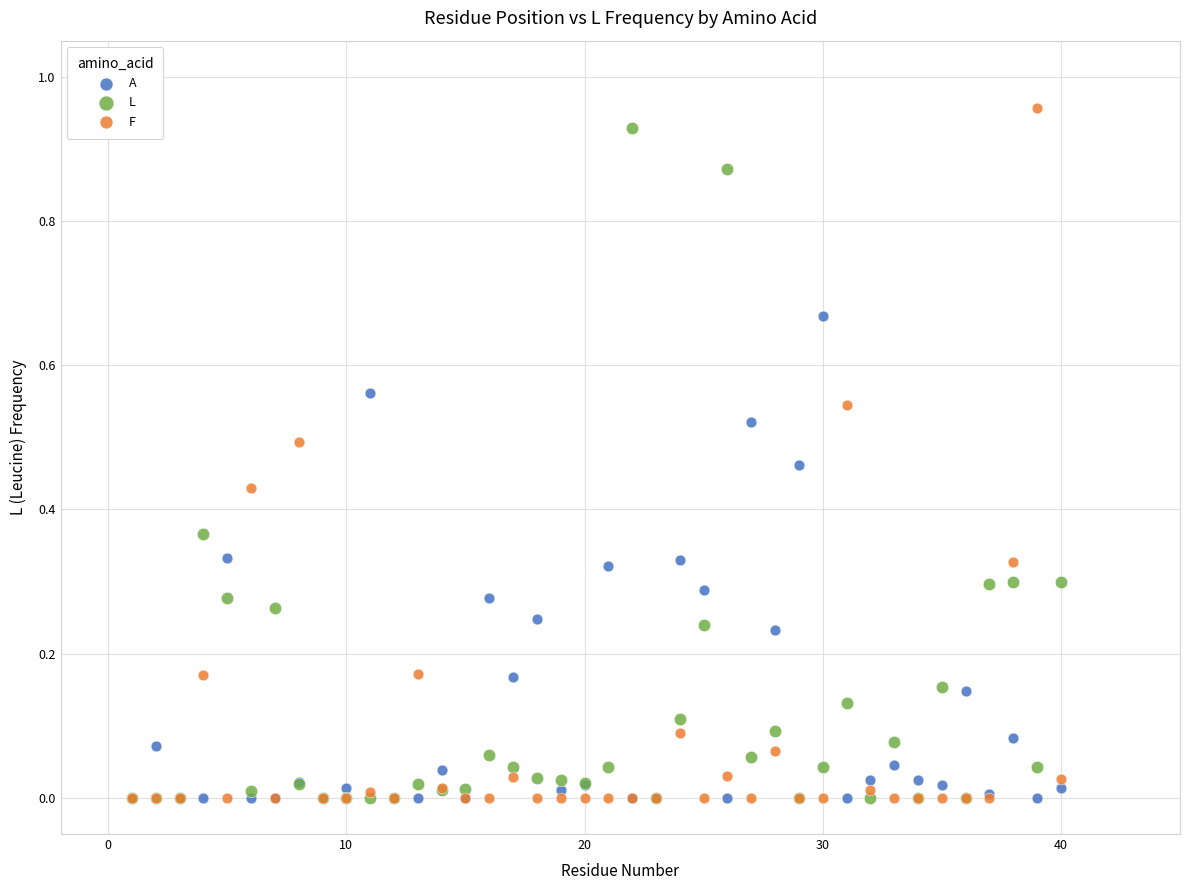

What are all the series names shown in the legend?

A, L, F